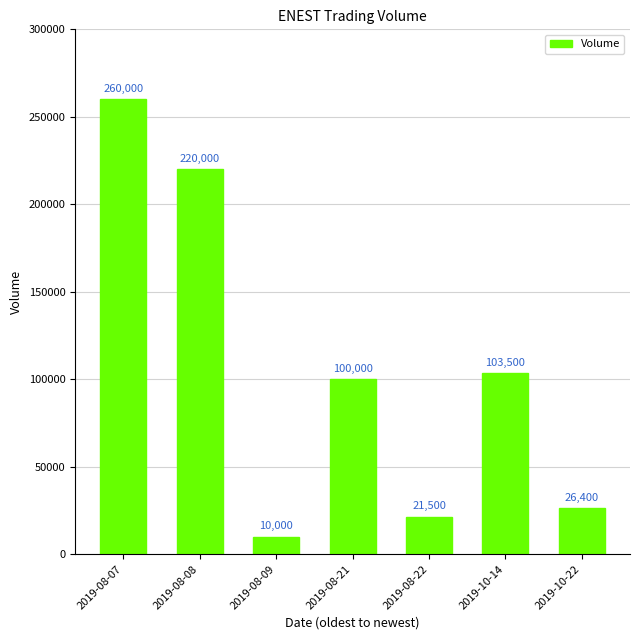

Reading right to left, list all the values displayed in this chart.

26400	103500	21500	100000	10000	220000	260000